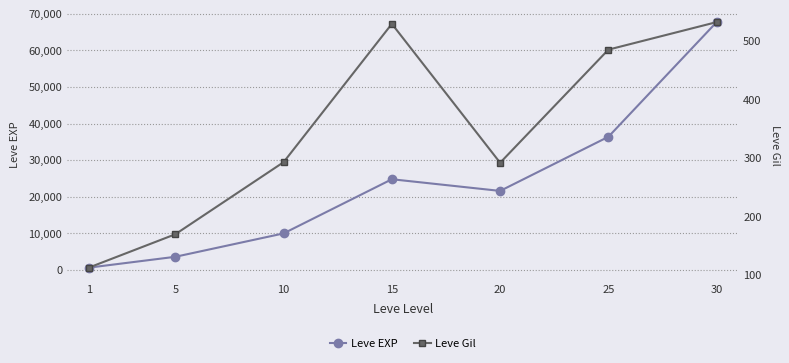

What is the difference between the second highest and second lowest values in the Leve Gil series?

359